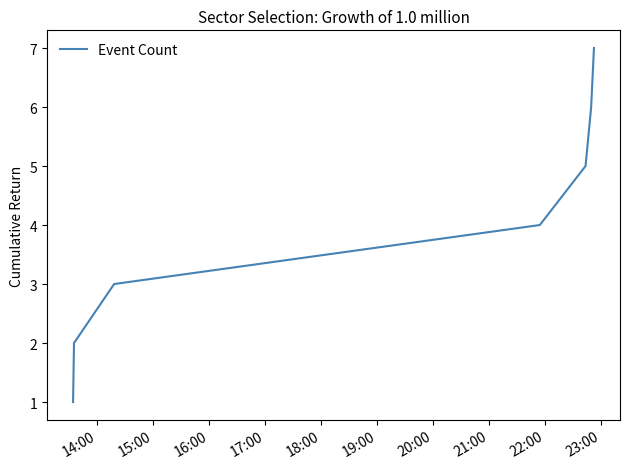

Count the values in the range 2 to 6.

5